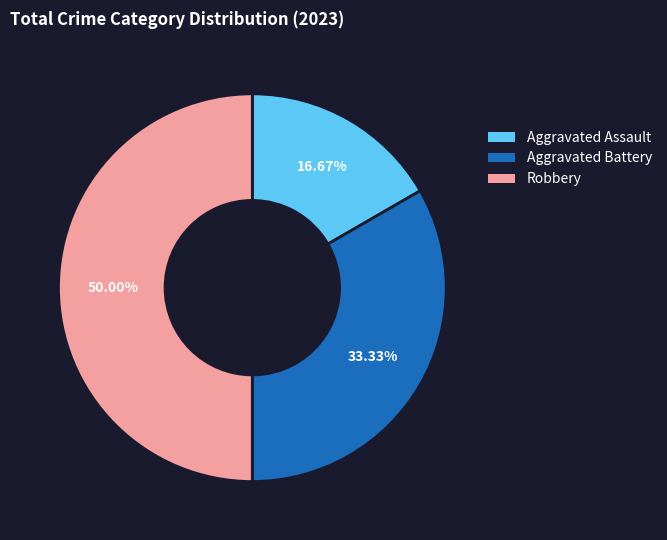

To the nearest percent, what portion does Aggravated Battery represent?

33%